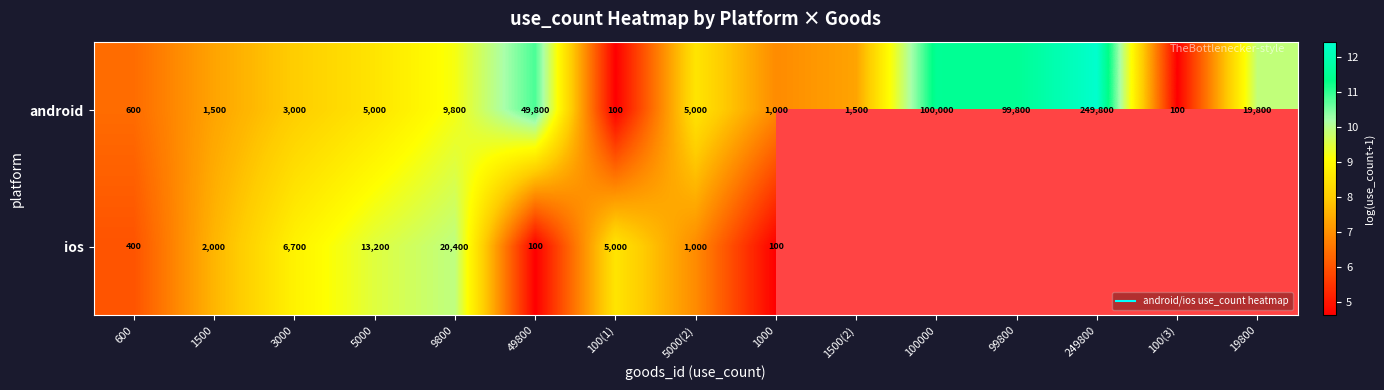

What is the difference between the maximum and minimum values in the ios series?

5.3